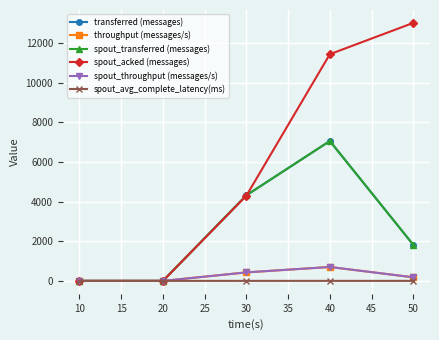

Count the spout_transferred (messages) values in the range 0 to 4320.

4